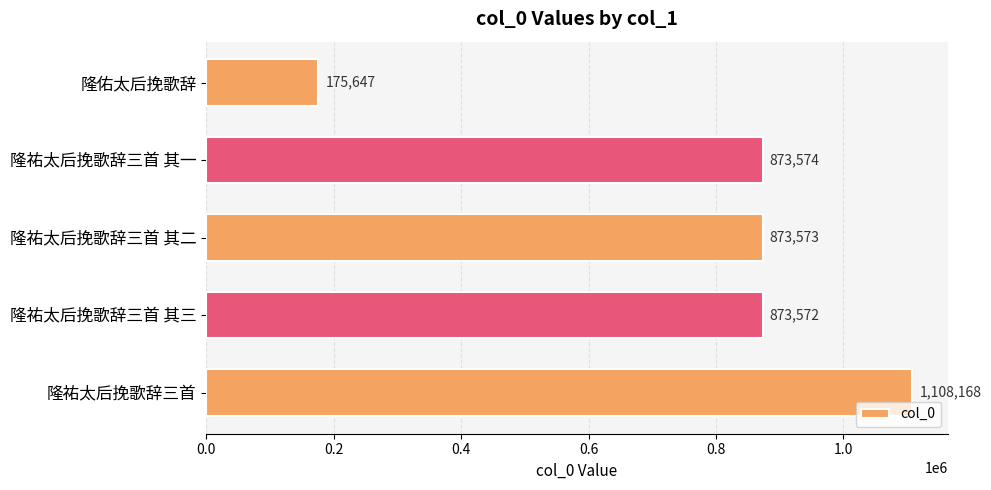

What is the sum of the values at 隆祐太后挽歌辞三首 其三 and 隆祐太后挽歌辞三首 其二?

1747145